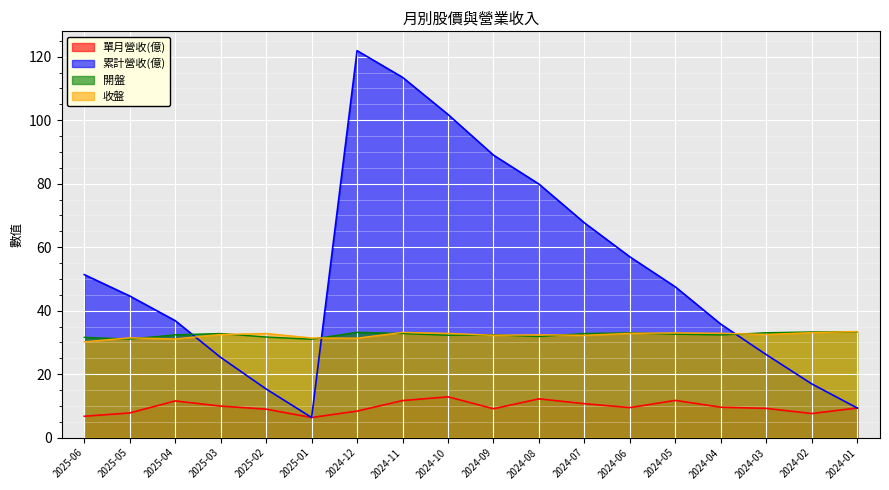

Is it true that 單月營收(億) equals 9.6 at 2024-04?

True